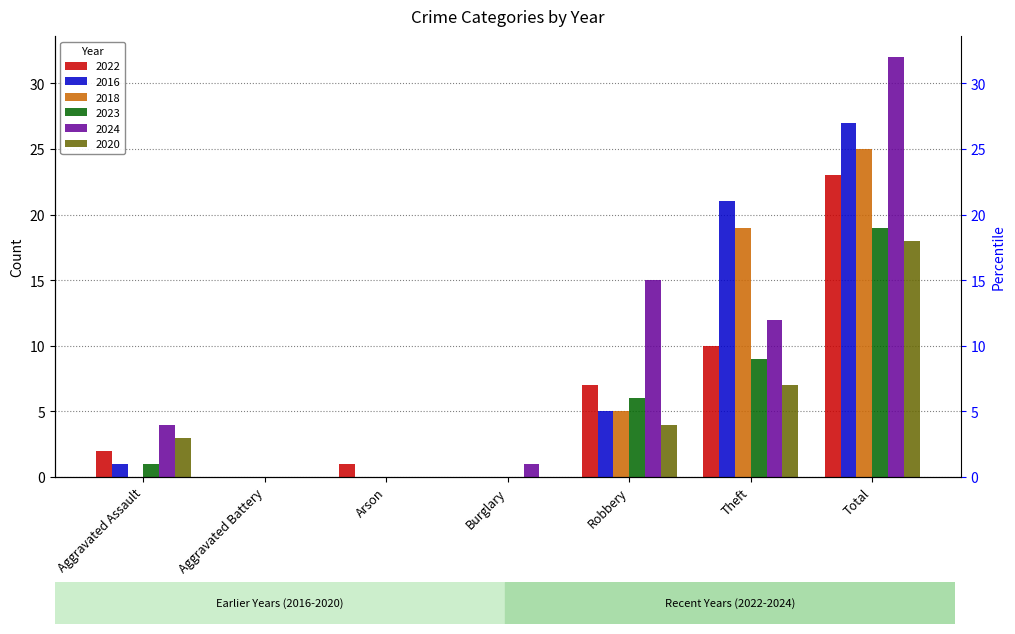

Which has a higher value, Total or Arson?

Total